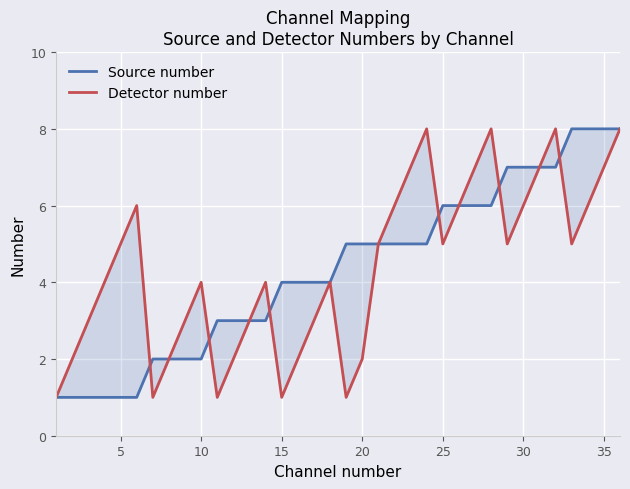

How many interior local peaks does the Detector number series have?

7